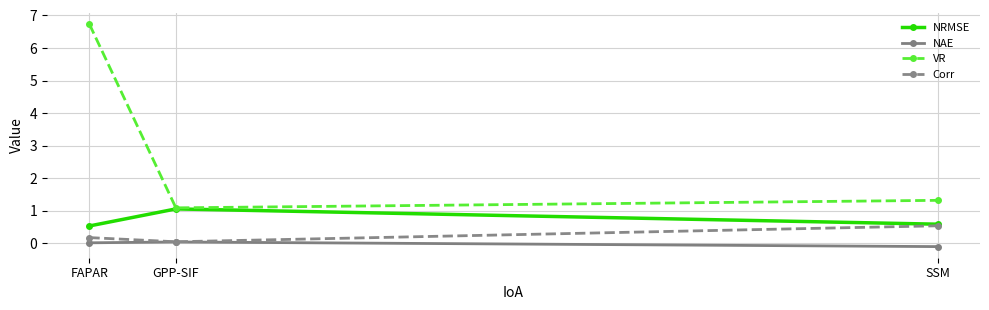

Which series has the largest range (max minus min)?

VR